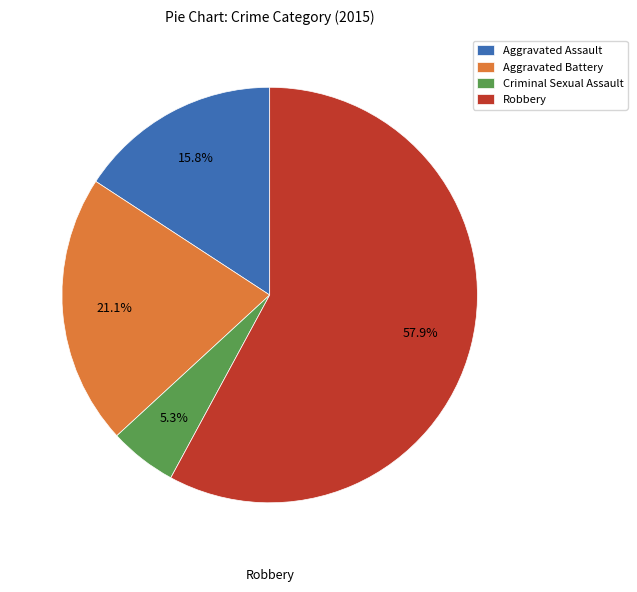

Count the number of slices in the pie.

4